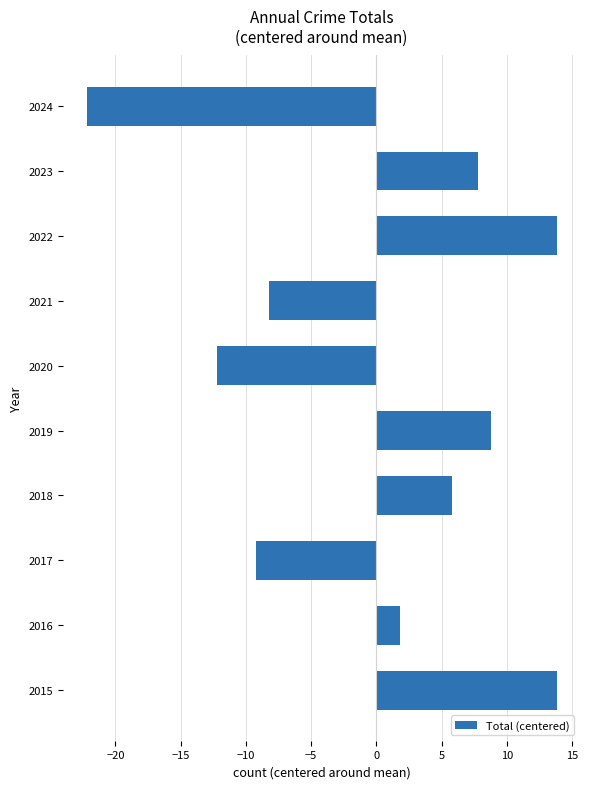

Where is the data nearest to the value -4?

2021